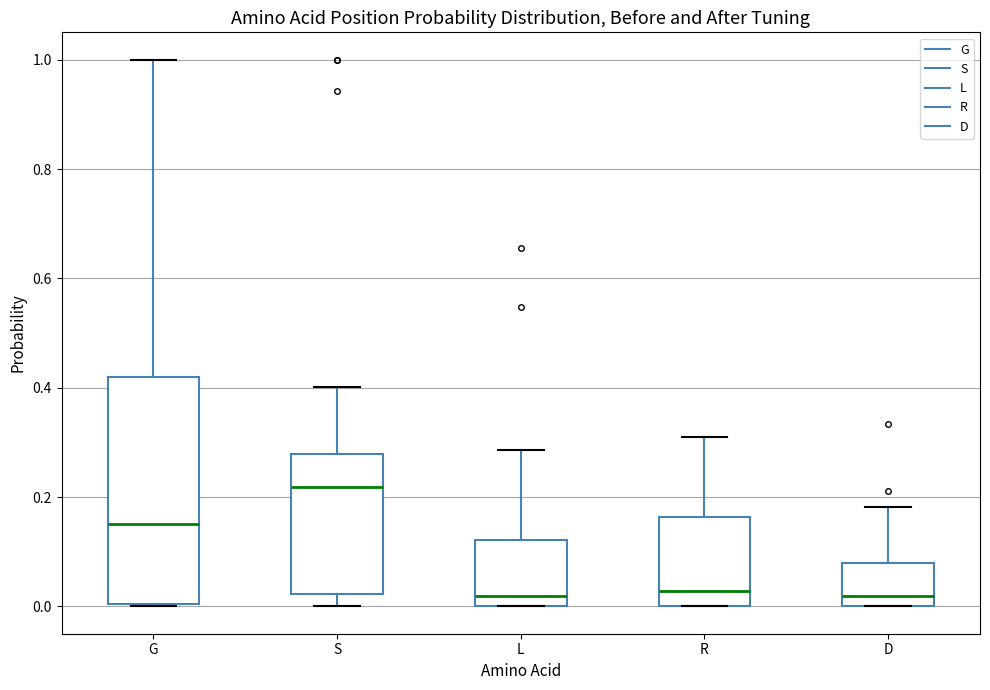

Reading left to right, transcribe this box plot: for each box, give where its median line is, the range the box spans, and where its two whiskers end, as read against the y-axis. The values are not printed on the chart, so give them approximately, as read against the axis.

G: median 0.16, box 0.00 to 0.42, whiskers 0.00 to 1.00
S: median 0.22, box 0.02 to 0.28, whiskers 0.00 to 0.40
L: median 0.02, box 0.00 to 0.12, whiskers 0.00 to 0.28
R: median 0.02, box 0.00 to 0.16, whiskers 0.00 to 0.30
D: median 0.02, box 0.00 to 0.08, whiskers 0.00 to 0.18